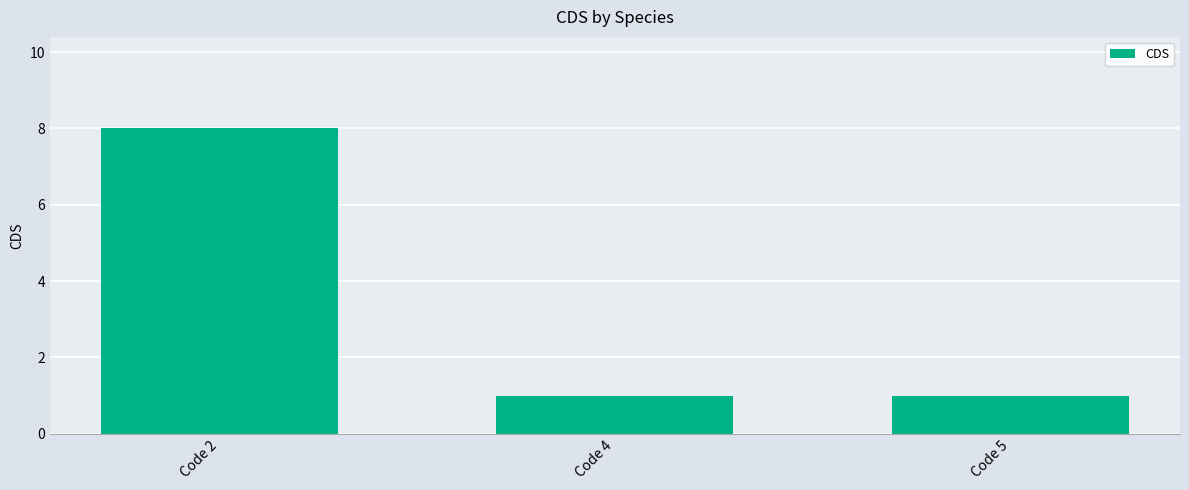

Count the number of data series in this chart.

1